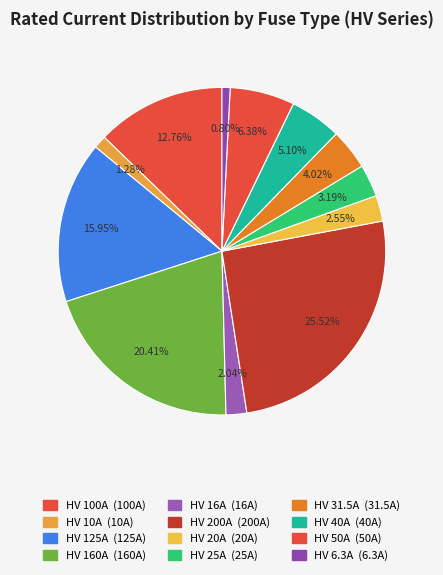

Count the number of slices in the pie.

12